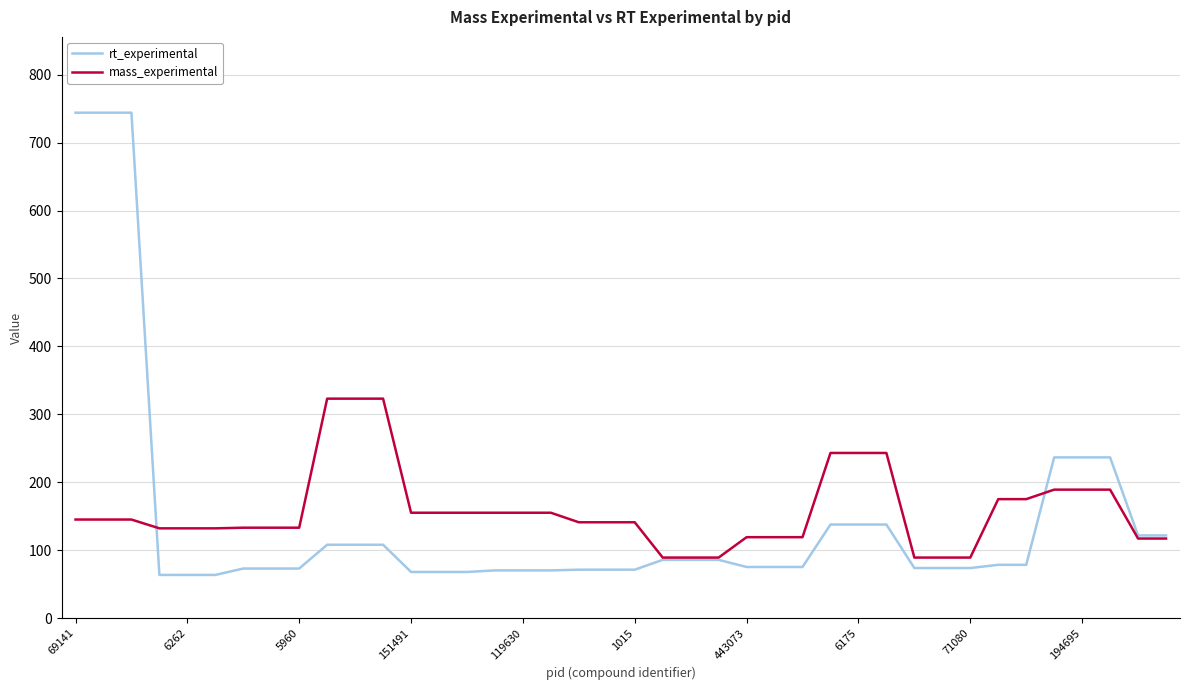

Does the chart display data point markers on the line(s)?

No